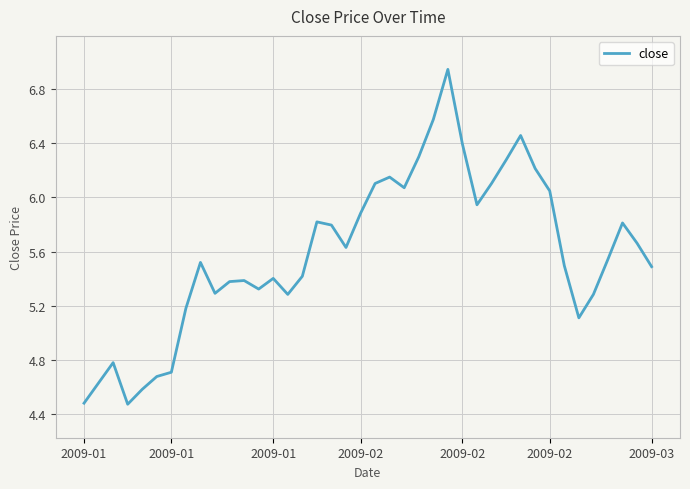

What is the difference between the maximum and minimum values?

2.5